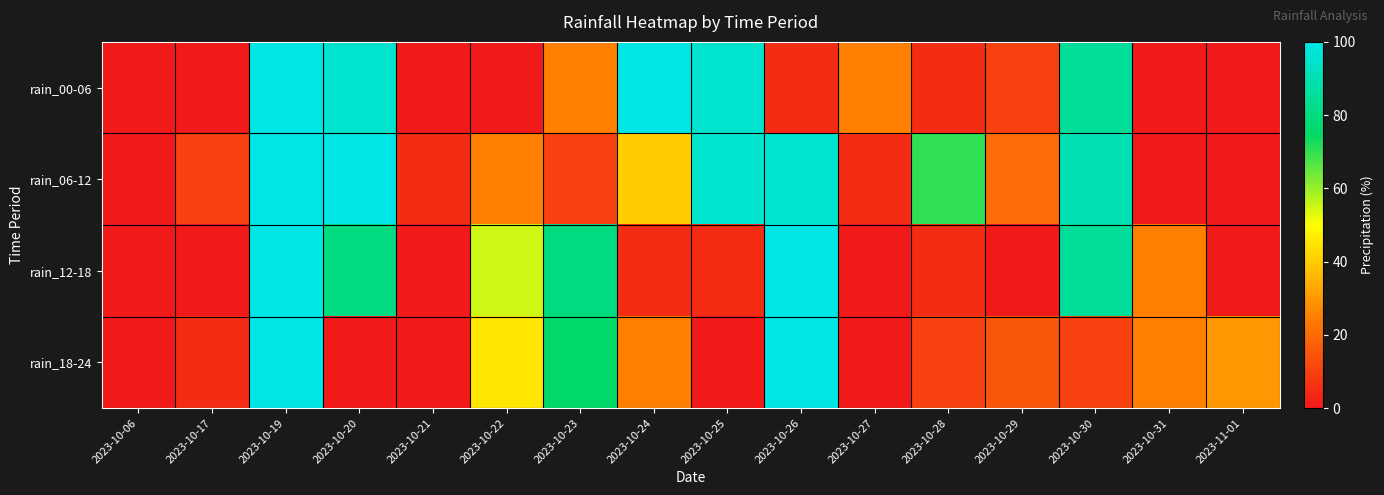

List the series in order of their peak value, highest first.

rain_00-06, rain_06-12, rain_12-18, rain_18-24